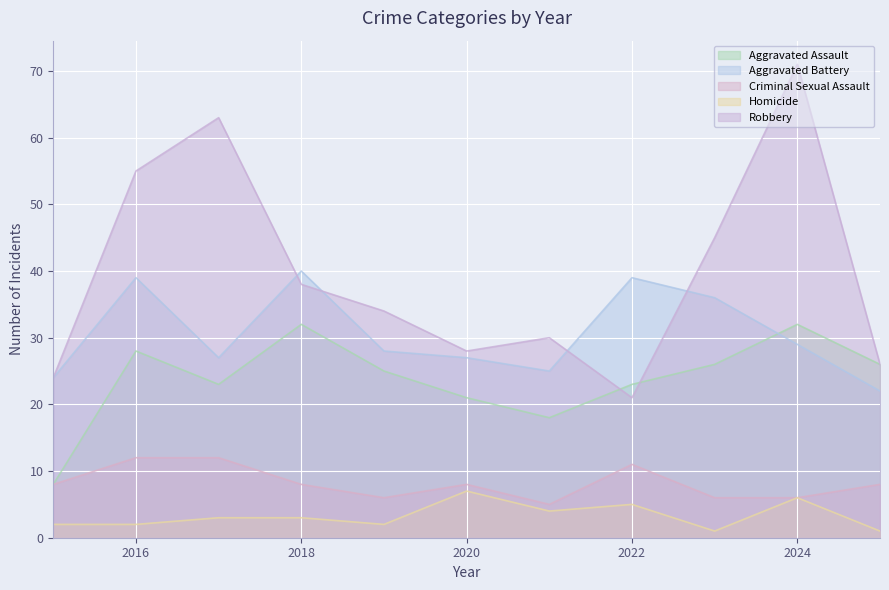

Where is the first local maximum for Aggravated Assault?

2016